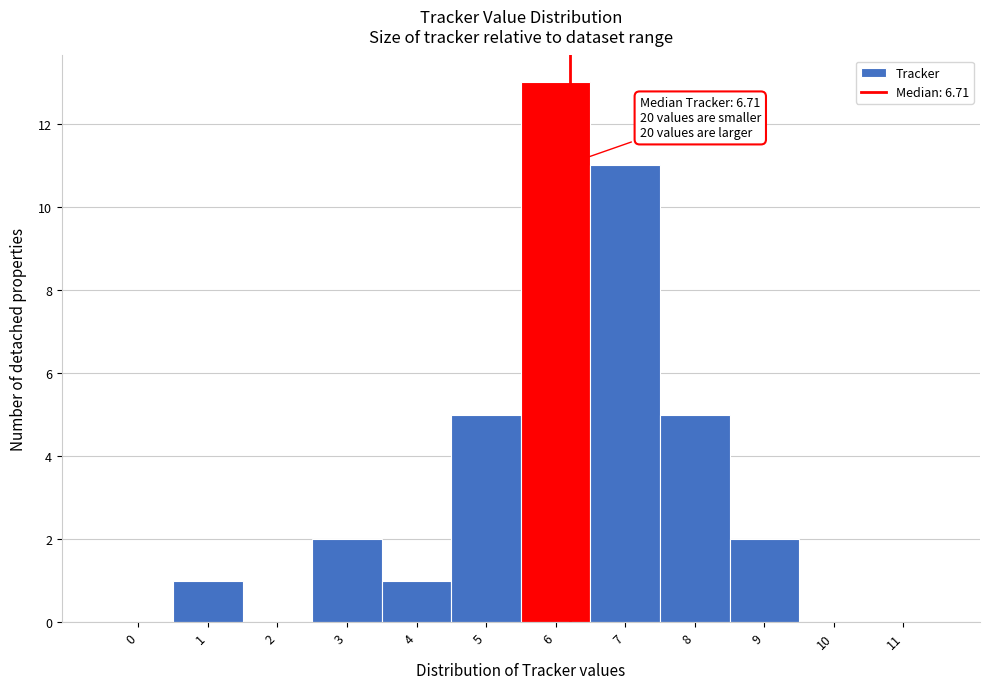

Reading left to right, list all the values displayed in this chart.

0=0	1=1	2=0	3=2	4=1	5=5	6=13	7=11	8=5	9=2	10=0	11=0